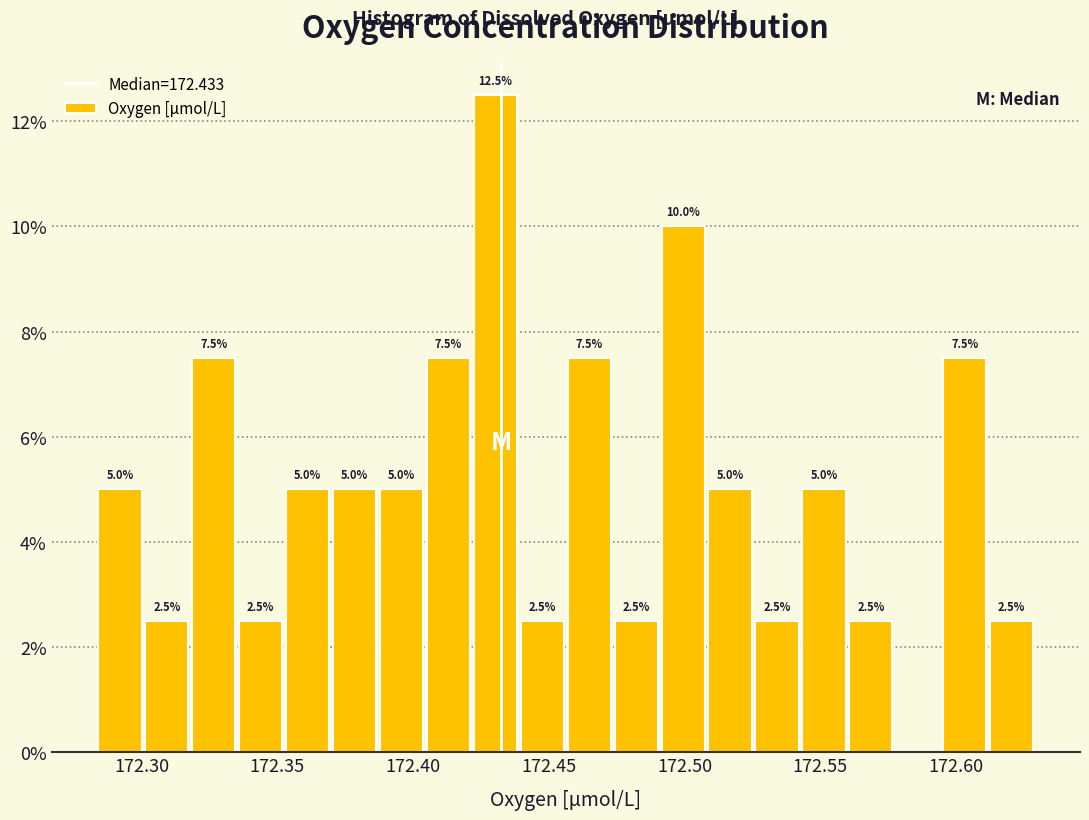

Read against the x-axis, roughly where is the centre of the tallest bar?

172.430